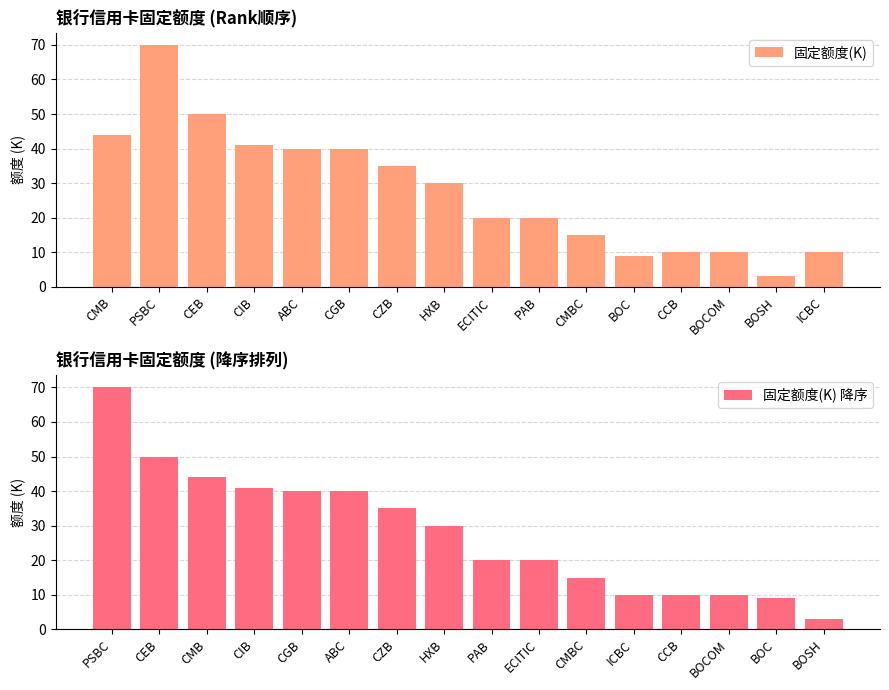

What is the value of the 固定额度(K) 降序 bar at the 14th from the left?

10